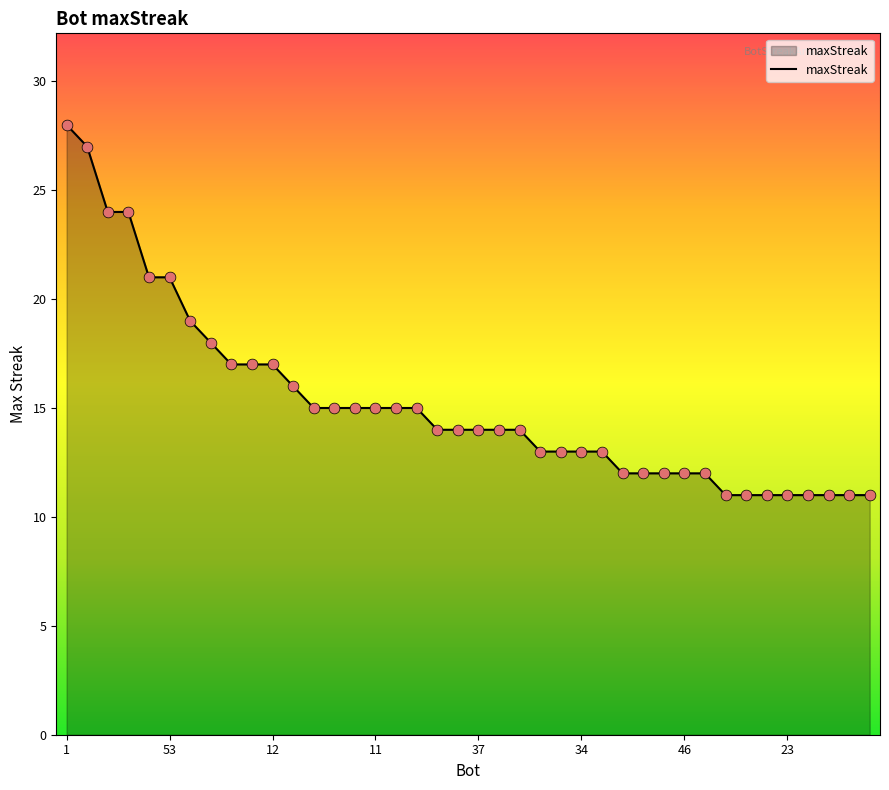

What is the minimum value shown in the chart?

11